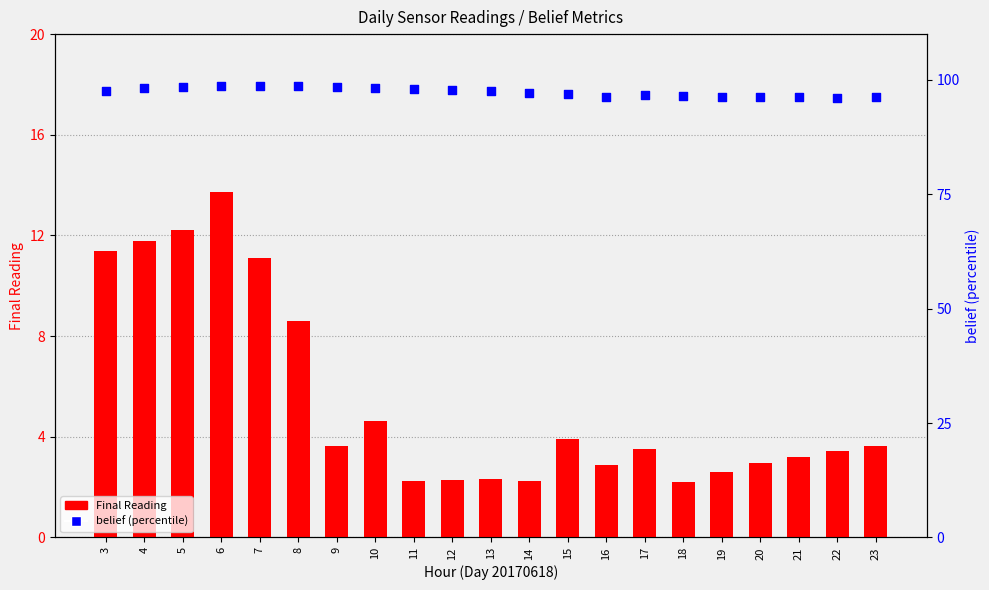

Which series reaches the minimum Y coordinate?

Final Reading